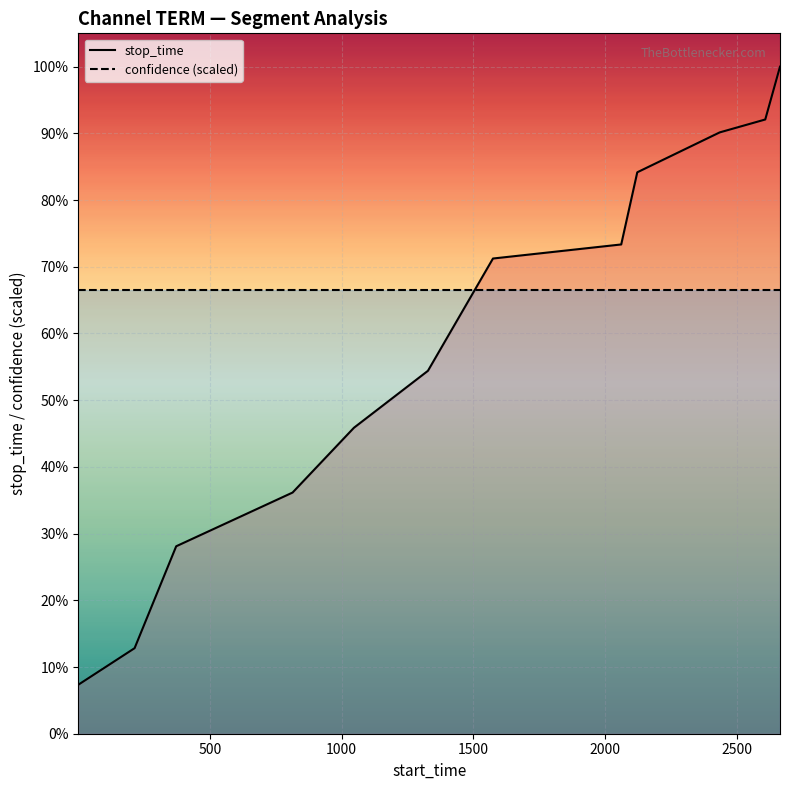

What position from the left is 7?

8